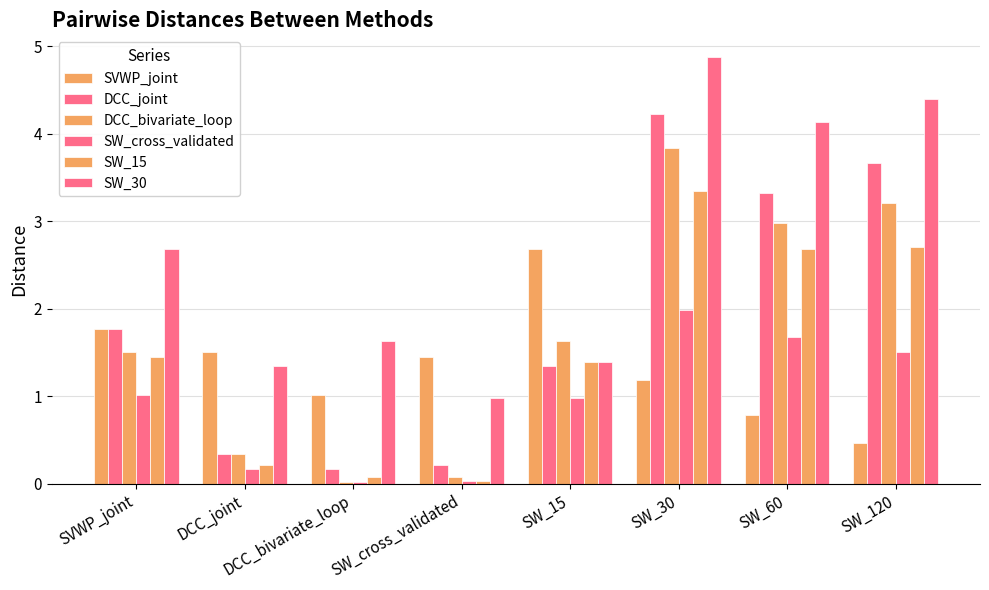

How many bars are there in total?

48